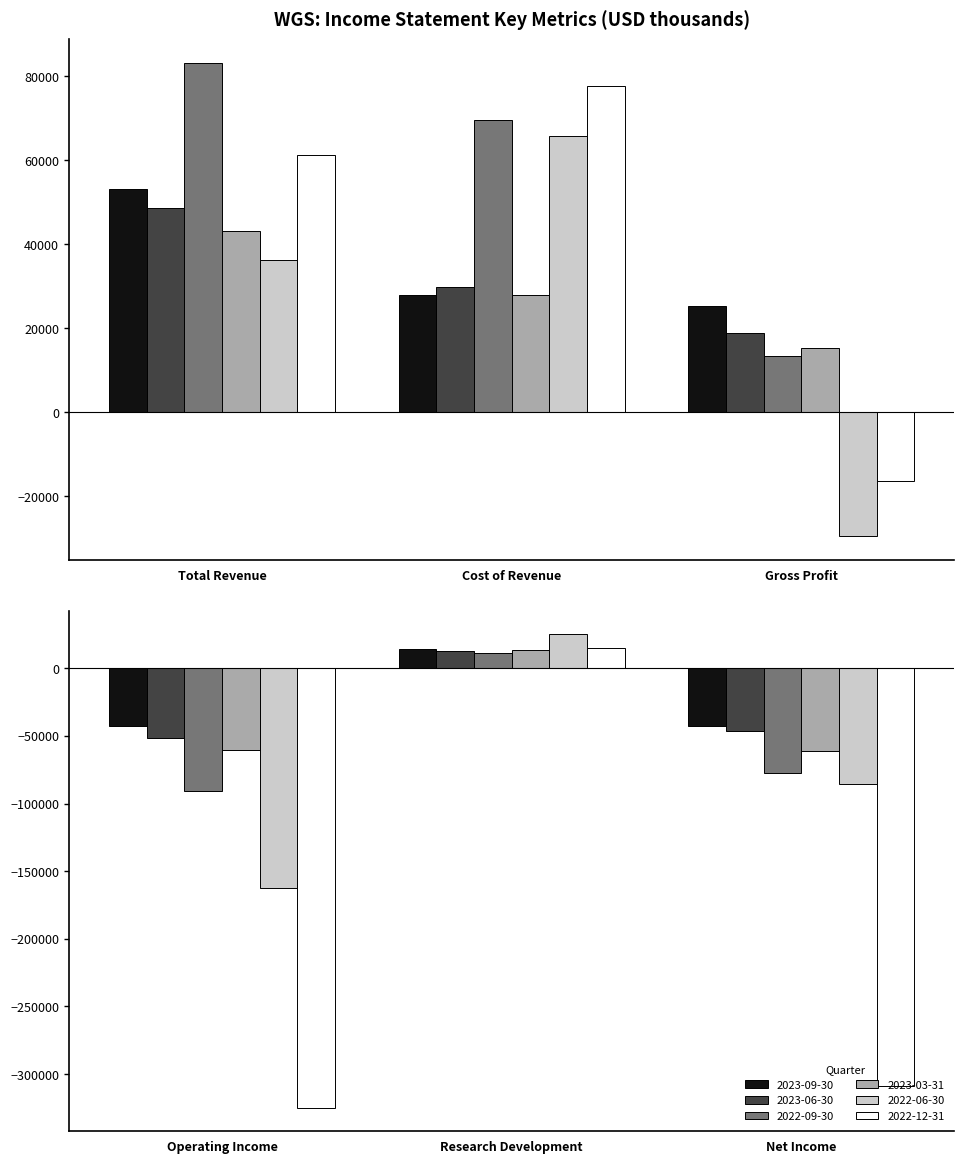

Is the value of 2022-09-30 at Net Income greater than the value of 2023-09-30 at Cost of Revenue?

No